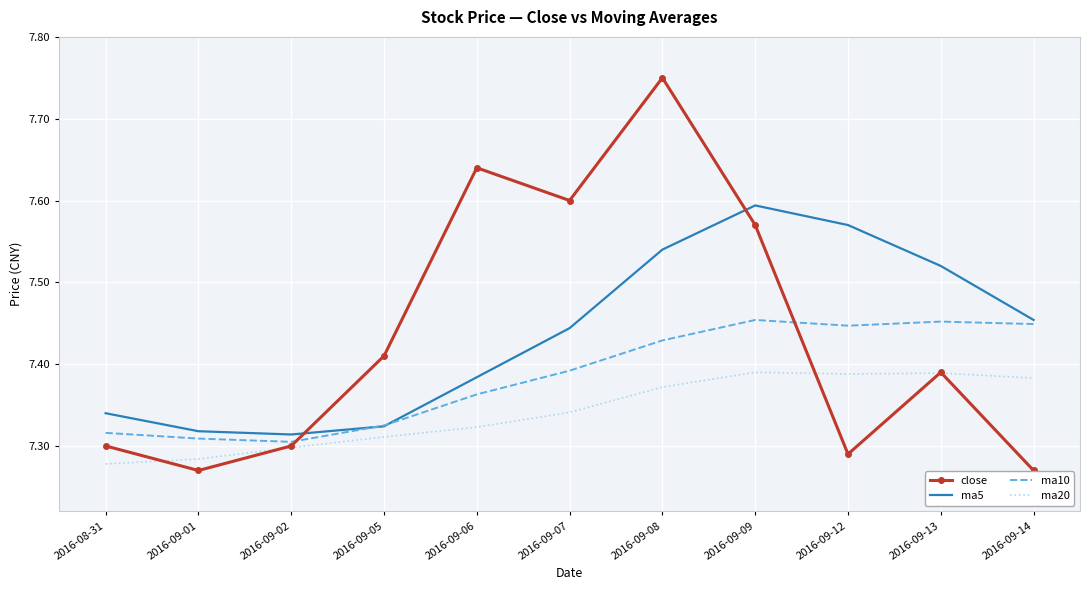

Between 2016-08-31 and 2016-09-08, which series saw the biggest shift?

close